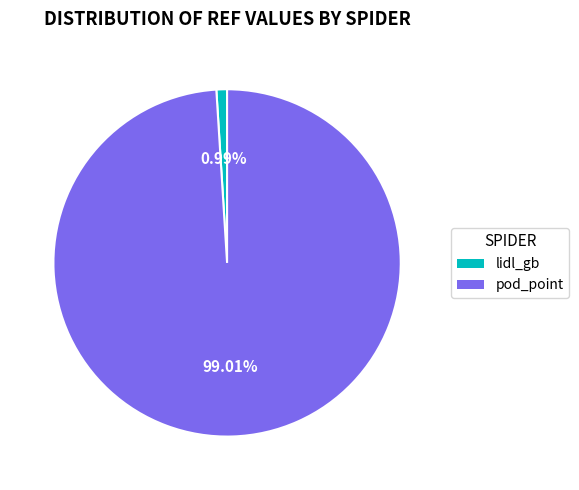

Between pod_point and lidl_gb, which is larger?

pod_point